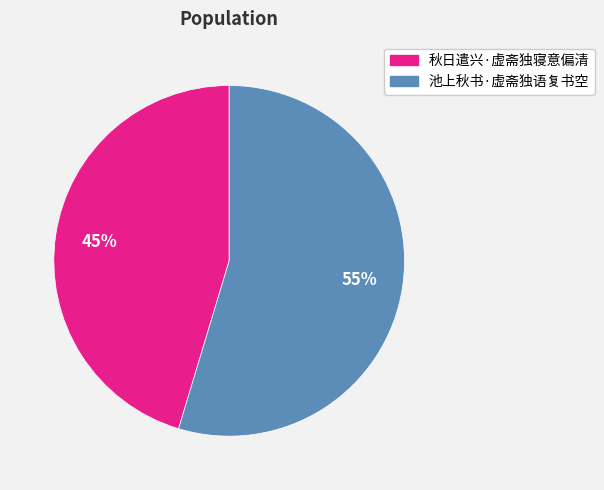

How many segments does this pie chart have?

2